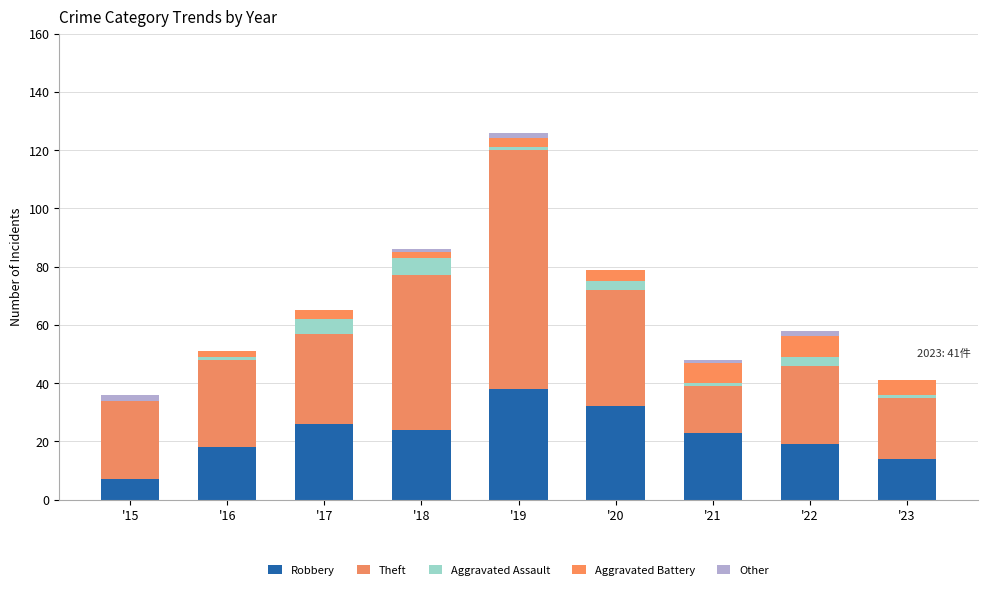

How many series are shown in this chart?

5